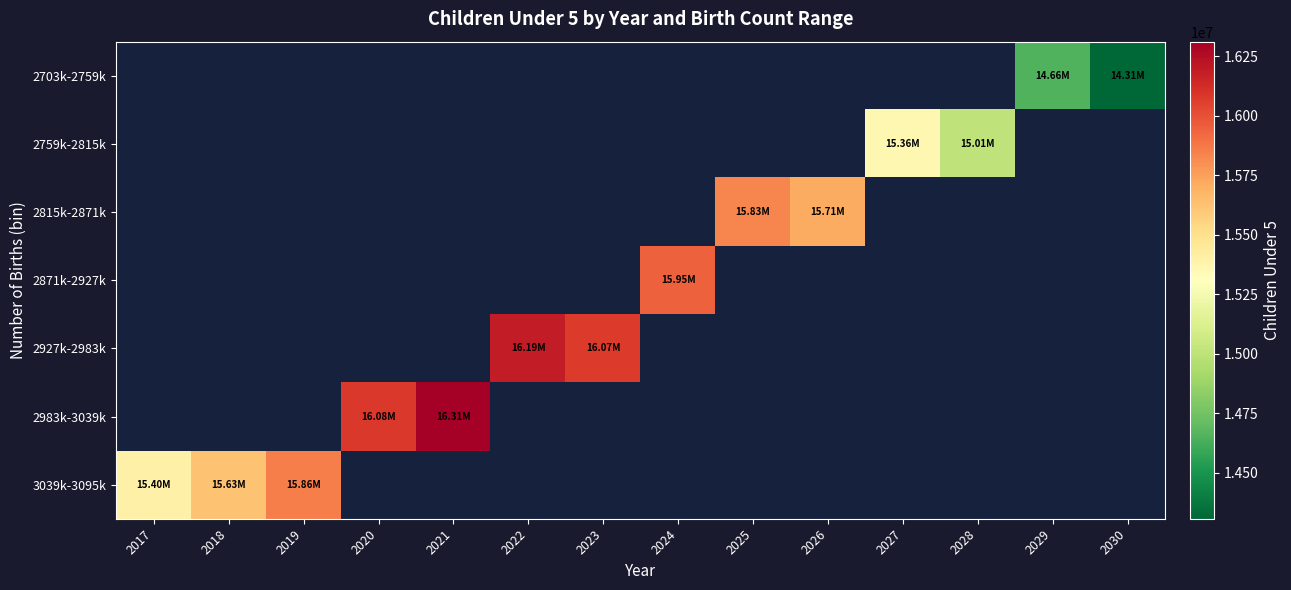

Between 2028 and 2021, which is larger?

2021